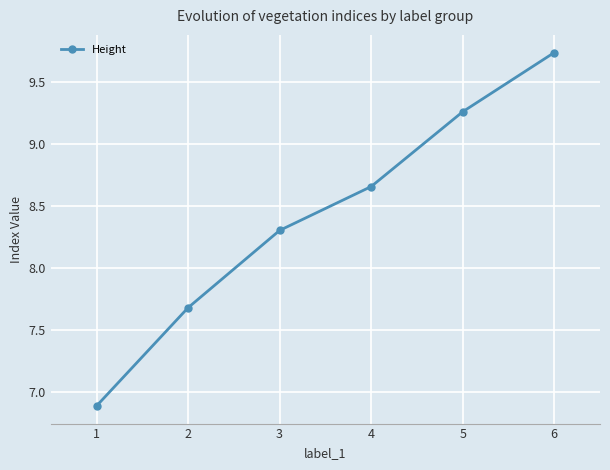

What is the change in value from 2 to 5?

+1.6